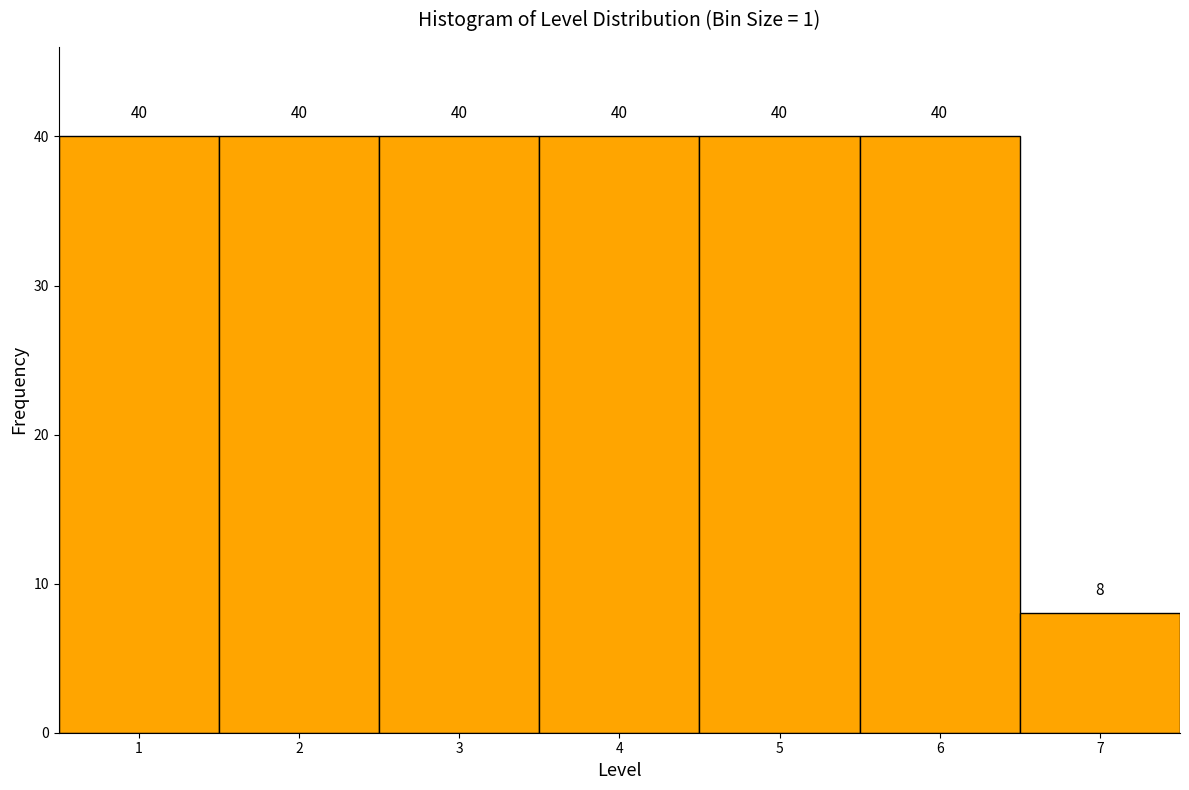

How tall is the bar that spans 6.5 to 7.5 on the x-axis?

8